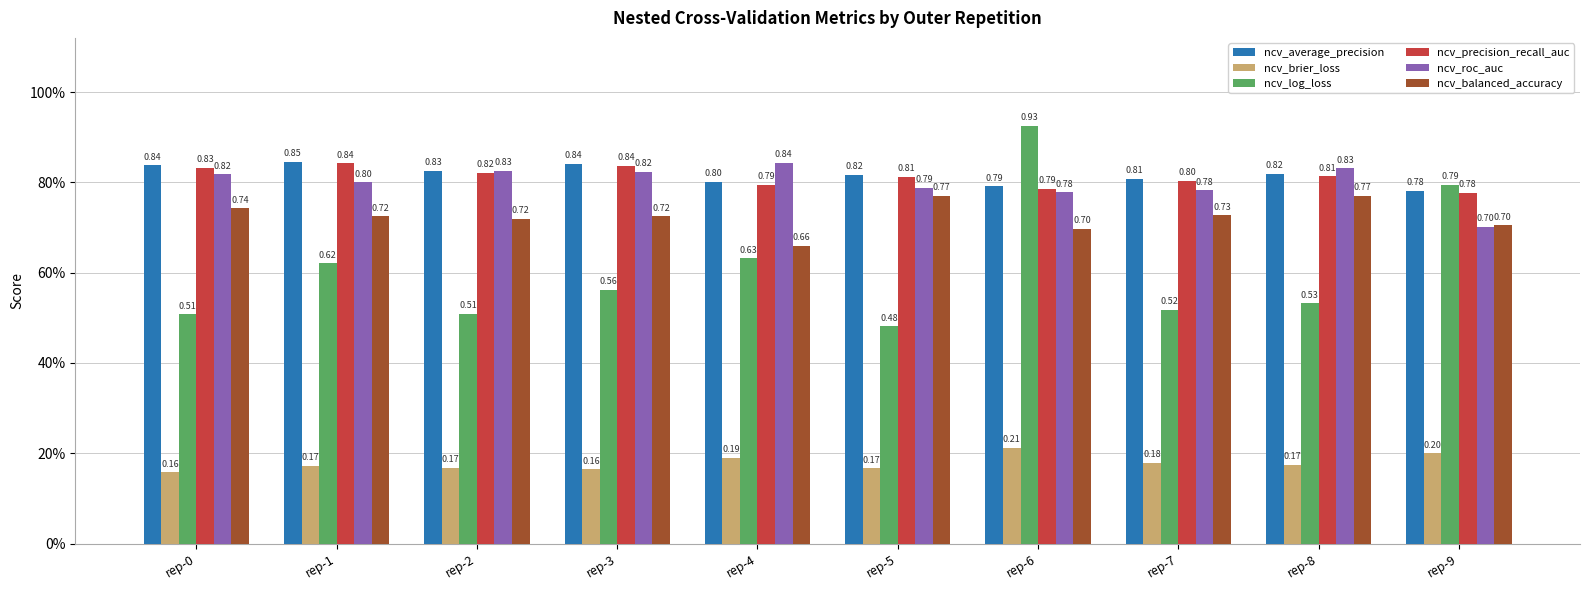

What is the highest value of the ncv_brier_loss series?

0.2